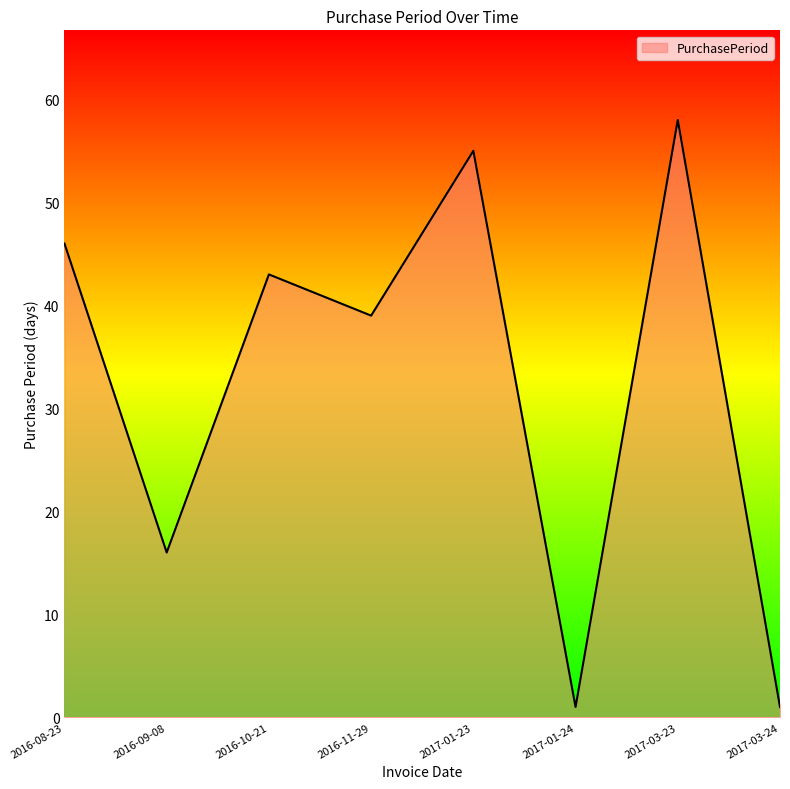

What position from the left is 2017-01-23?

5